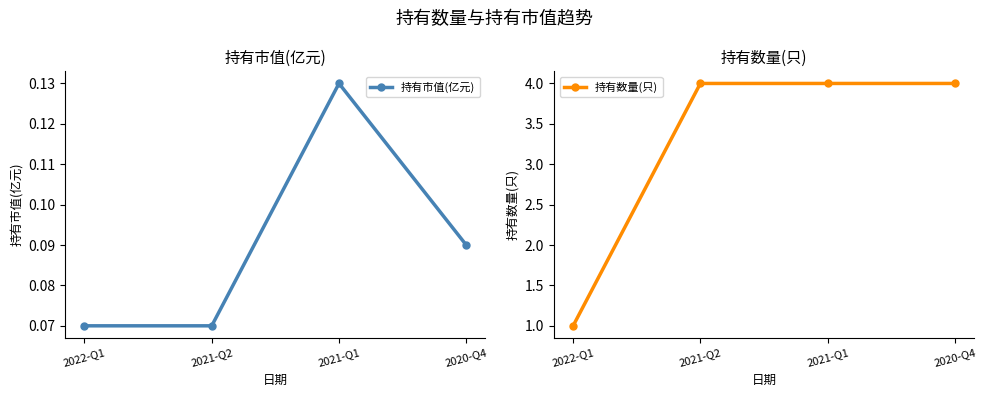

What is the sum of all 持有数量(只) values?

13